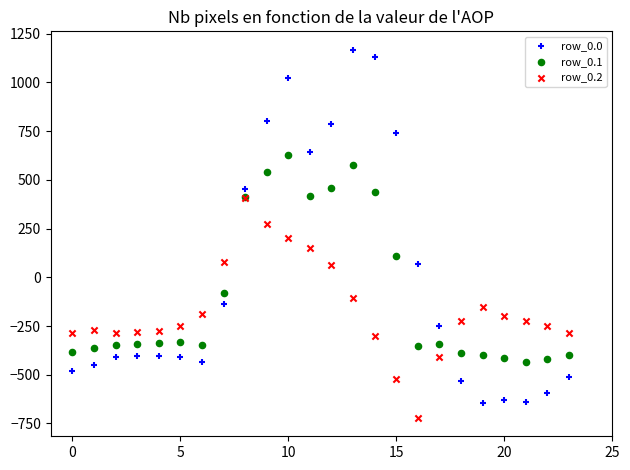

Which series reaches the maximum Y coordinate?

row_0.0